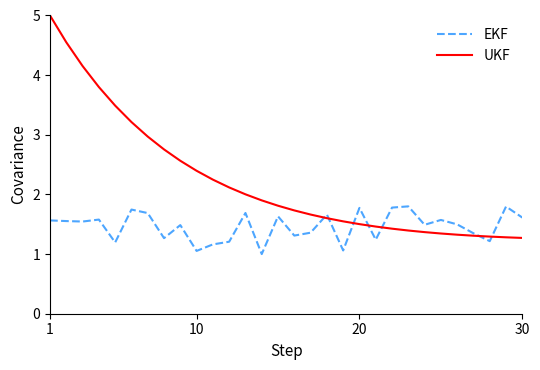

What is the difference between the second highest and second lowest values in the EKF series?

0.7